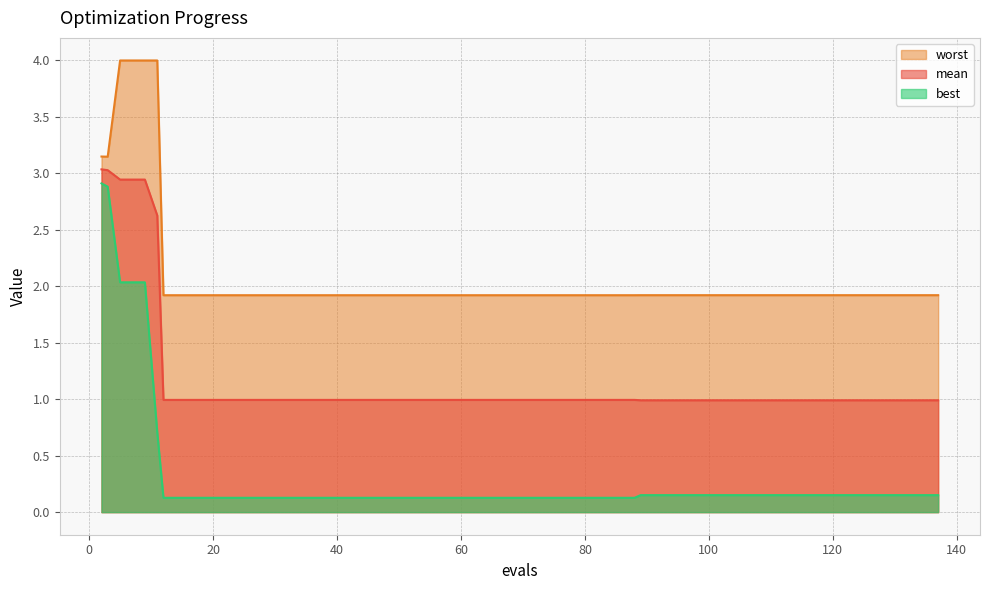

The mean series shows 0.3 at 129. True or false?

False